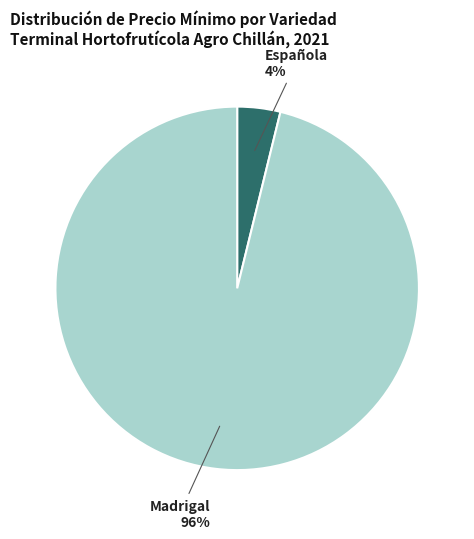

To the nearest percent, what is the average slice percentage?

50%